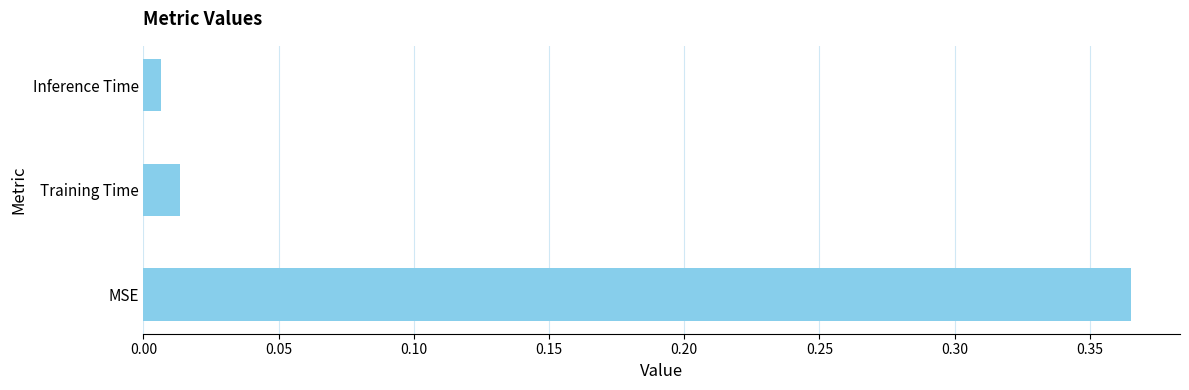

At which label is the value closest to 0?

Inference Time